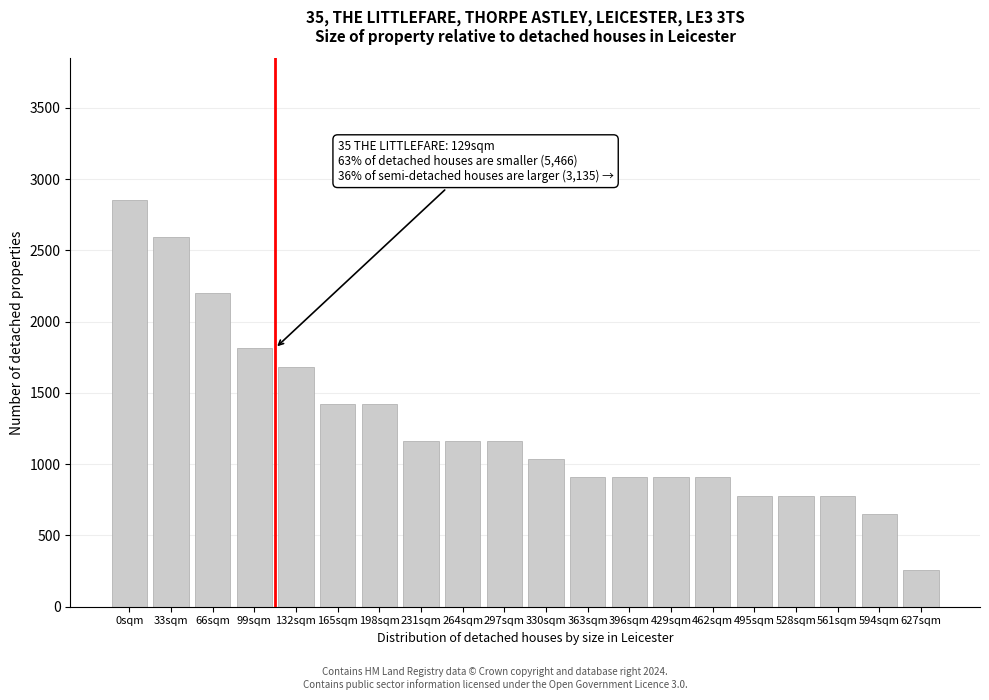

Reading left to right, list all the values displayed in this chart.

0sqm=2850.0	33sqm=2590.9	66sqm=2202.3	99sqm=1813.6	132sqm=1684.1	165sqm=1425.0	198sqm=1425.0	231sqm=1165.9	264sqm=1165.9	297sqm=1165.9	330sqm=1036.4	363sqm=906.8	396sqm=906.8	429sqm=906.8	462sqm=906.8	495sqm=777.3	528sqm=777.3	561sqm=777.3	594sqm=647.7	627sqm=259.1